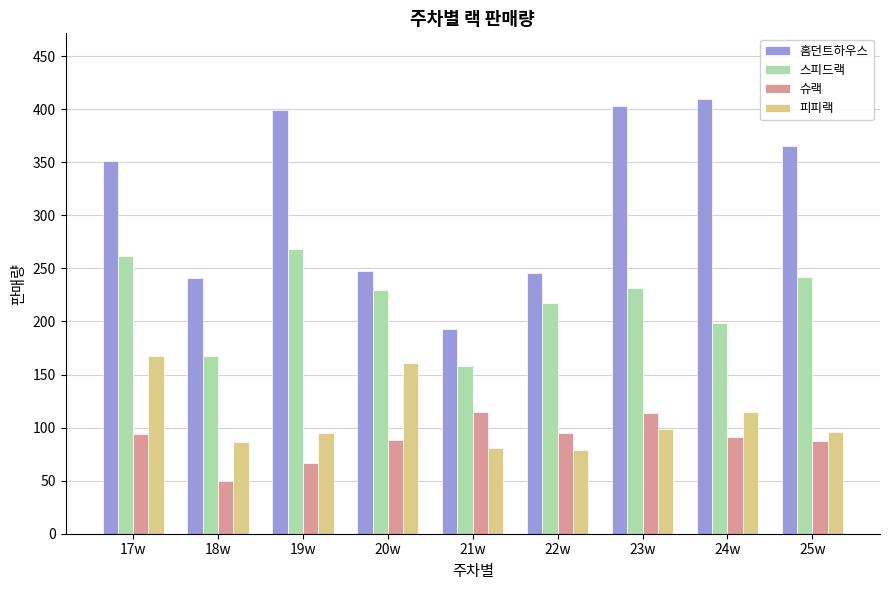

What is the sum of the 피피랙 values at 21w and 24w?

196